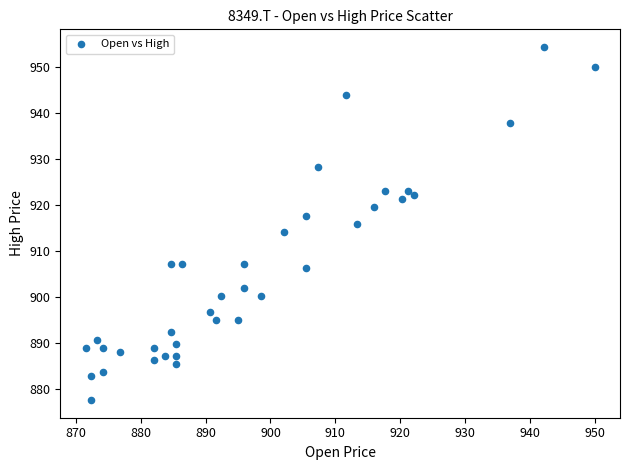

What is the range of Y values (max minus min)?

76.7